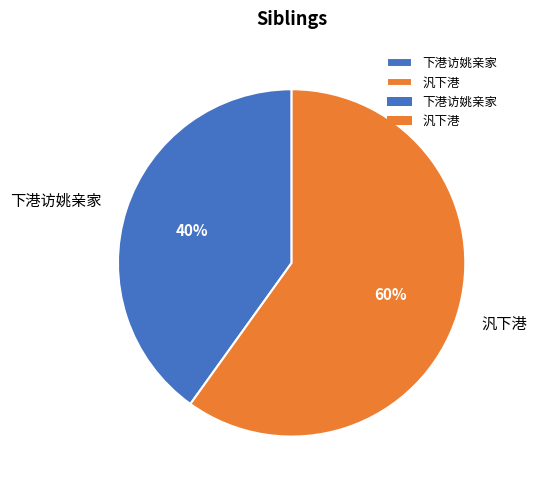

Does 下港访姚亲家 represent more than half of the total?

No